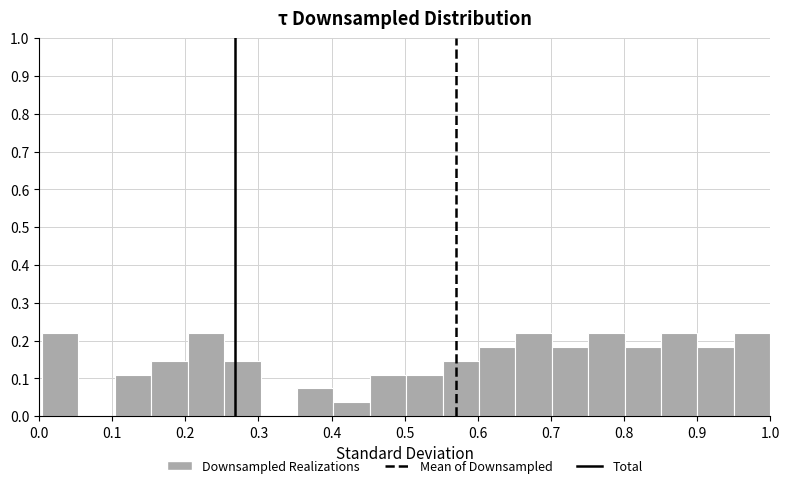

How tall is the bar that spans 0.35 to 0.40 on the x-axis? Neither the bar edges nor the heights are printed on the chart, so give them approximately, as read against the axes.

0.07